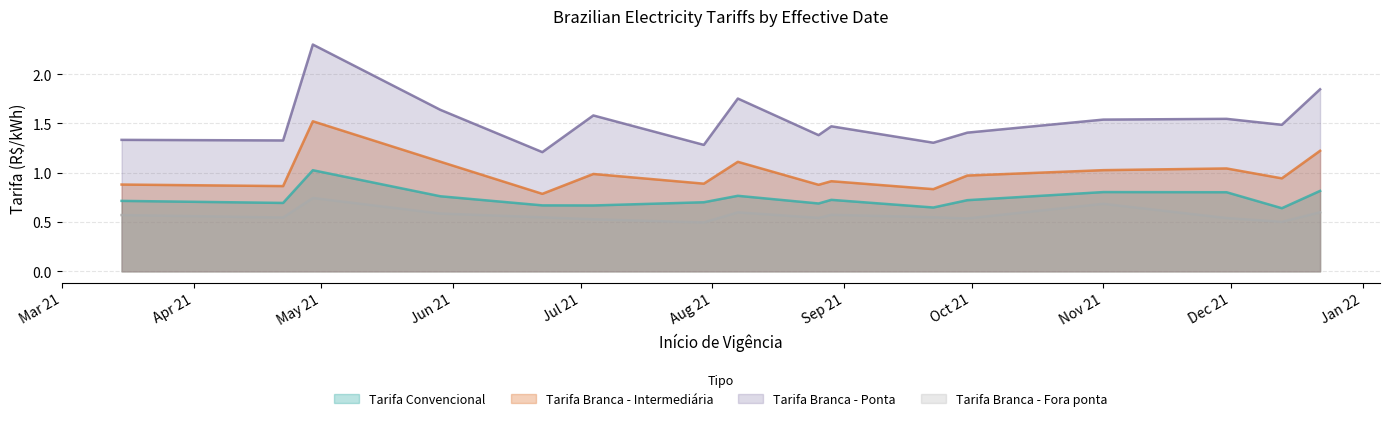

How many categories are shown in the chart?

16